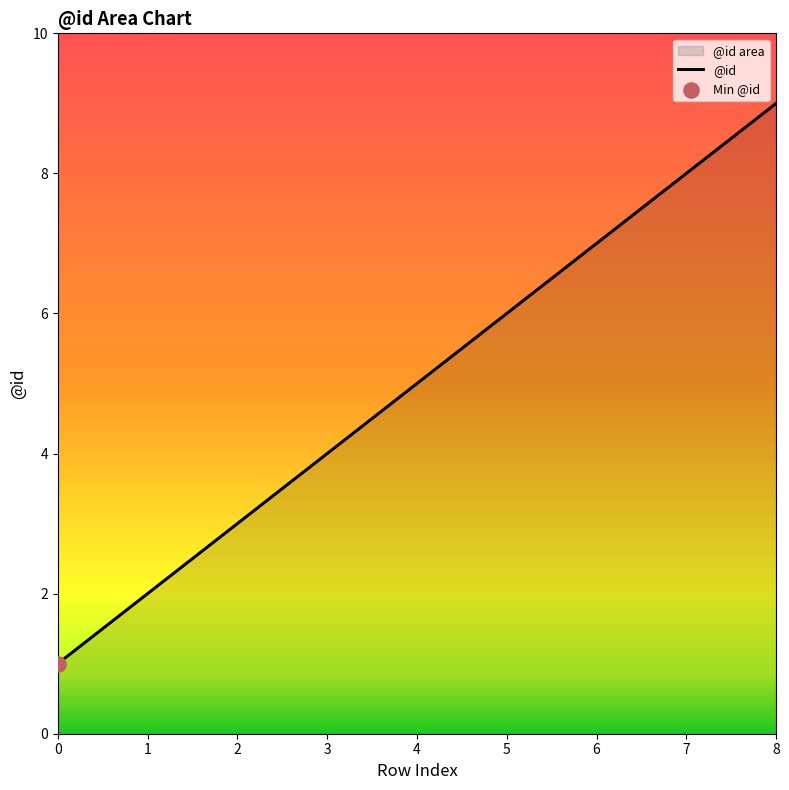

Between 2 and 5, which is larger?

5